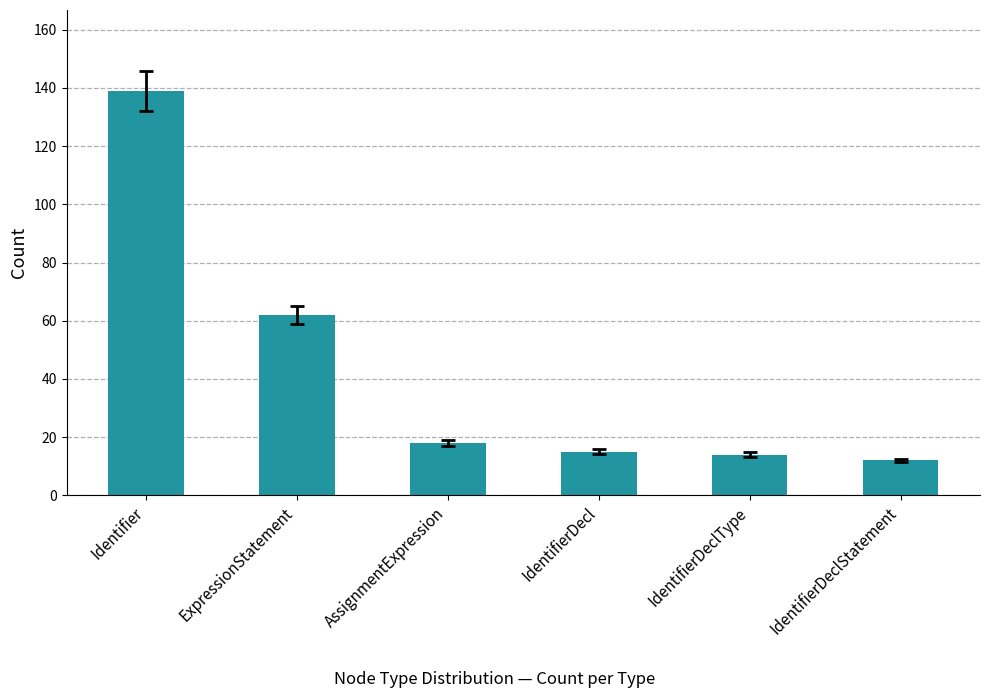

How many values are below 18?

3